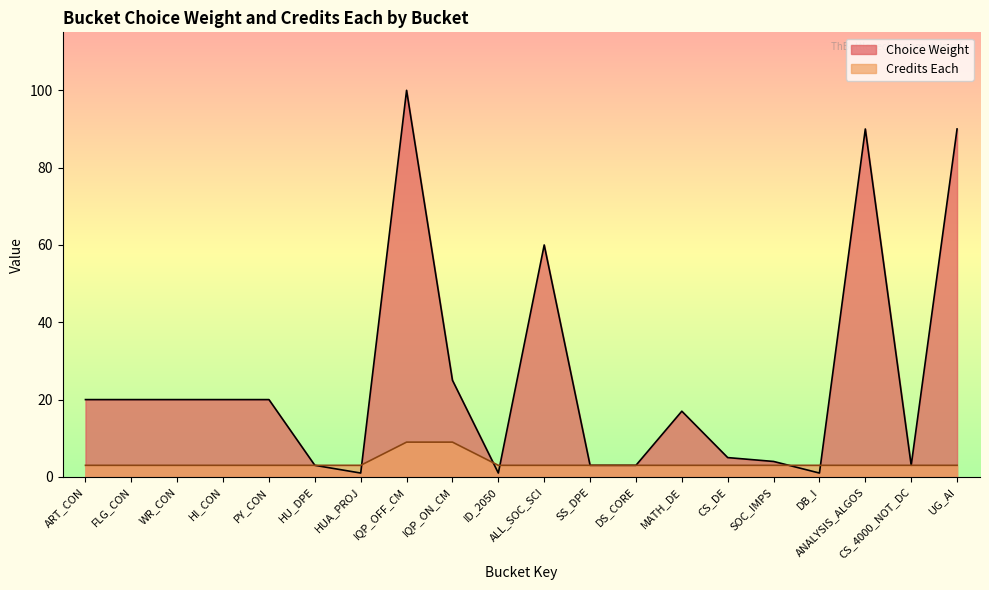

Where is the first local maximum for Choice Weight?

IQP_OFF_CM